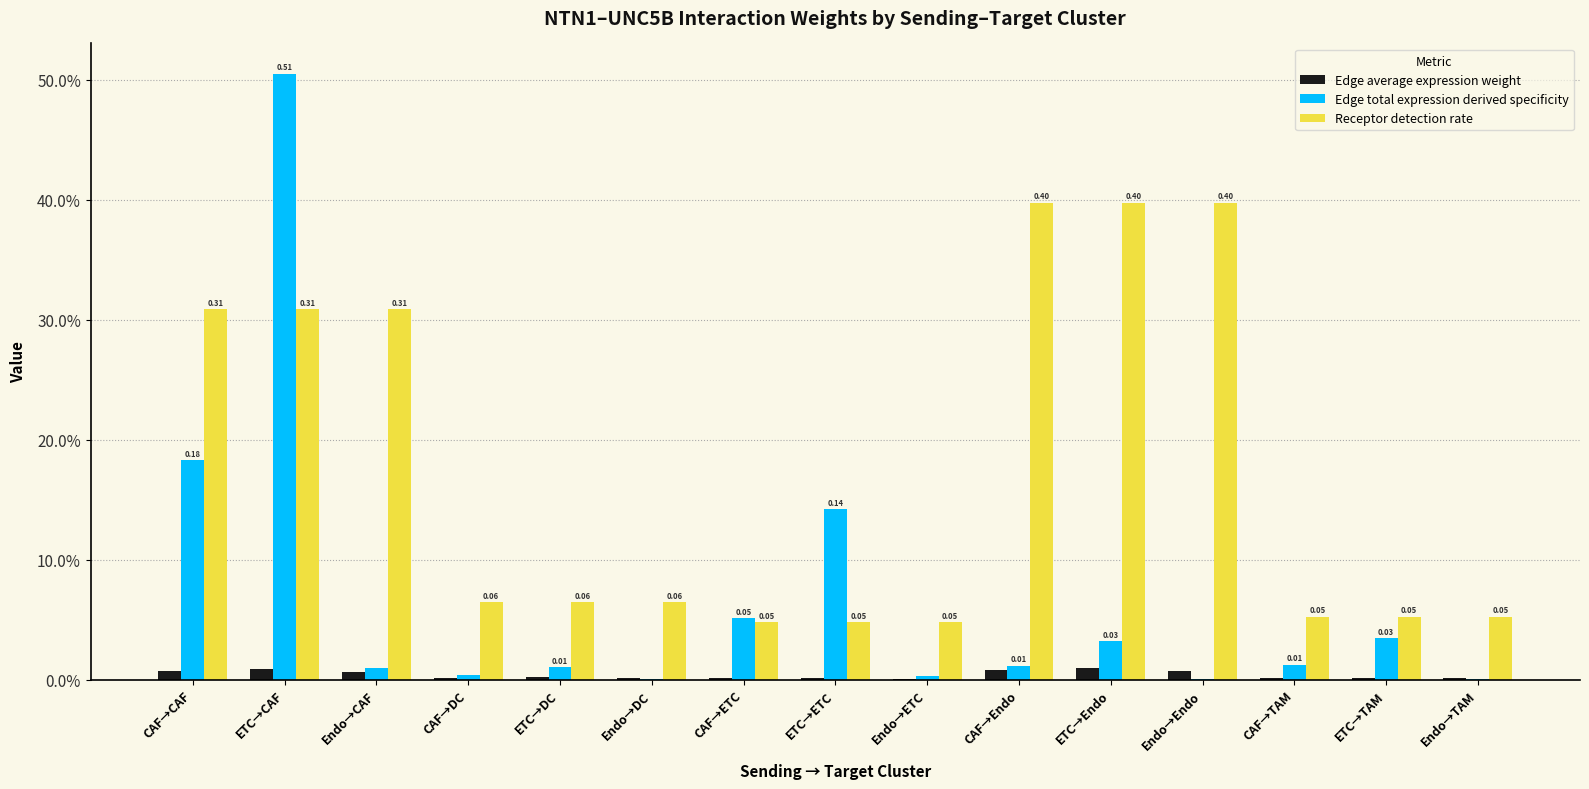

Does the chart contain stacked bars?

No